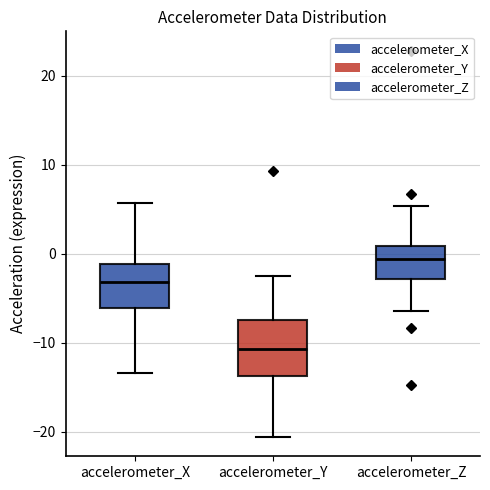

Which box's median line is the highest?

accelerometer_Z